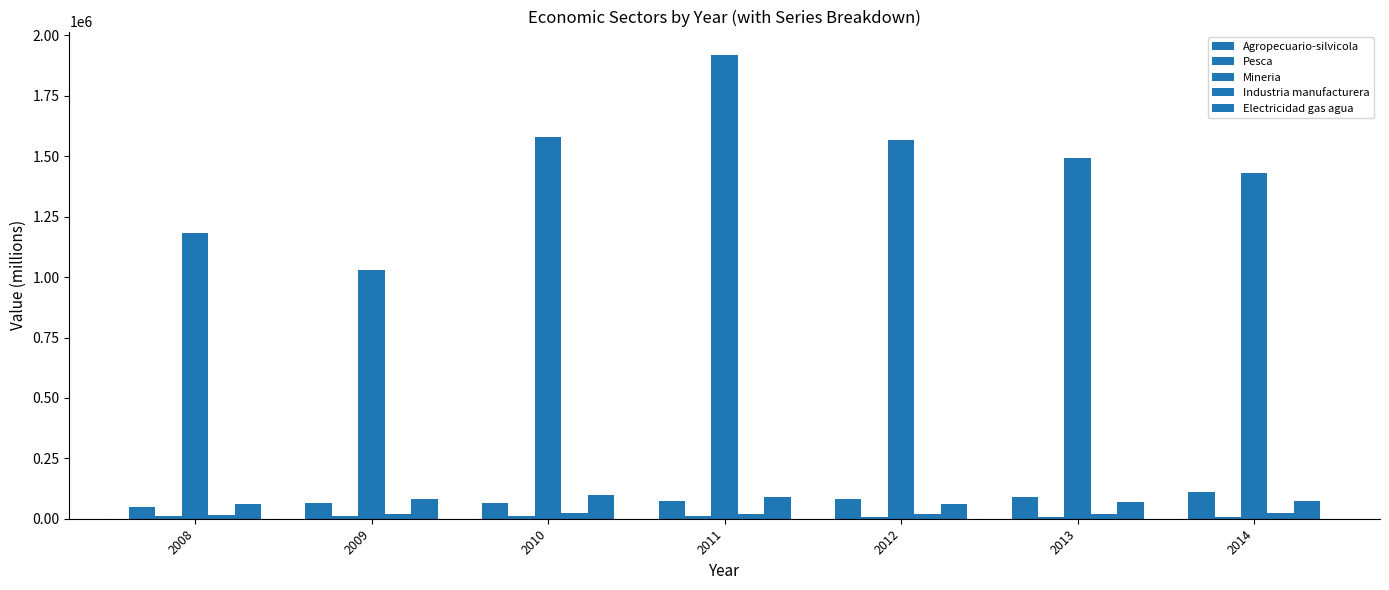

How many groups of bars are there?

7